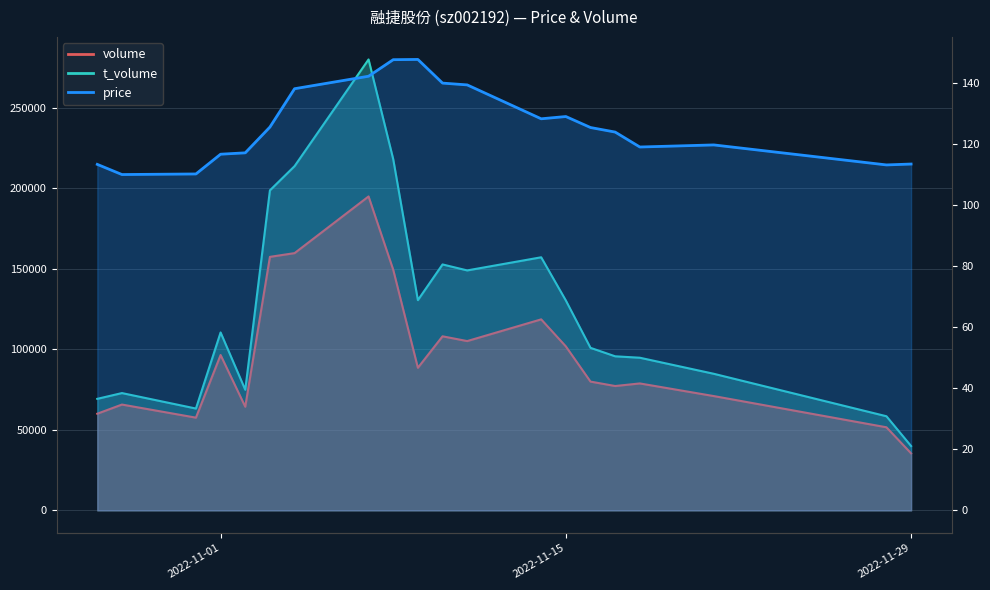

What is the spread (max minus min) of values at 2022-11-15?

130219.0